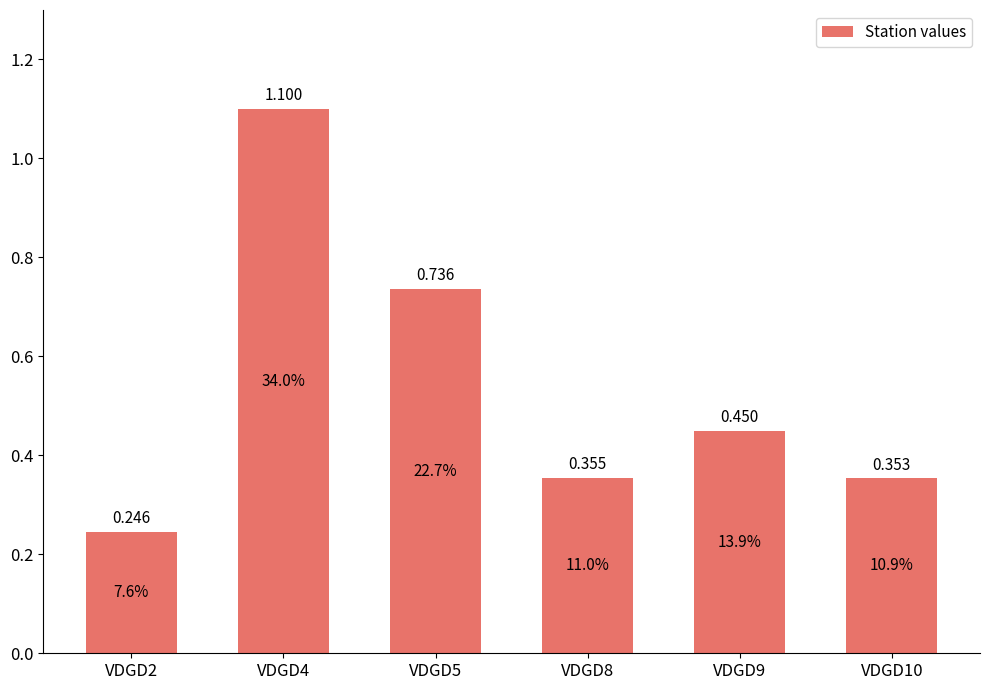

How many bars are there in total?

6